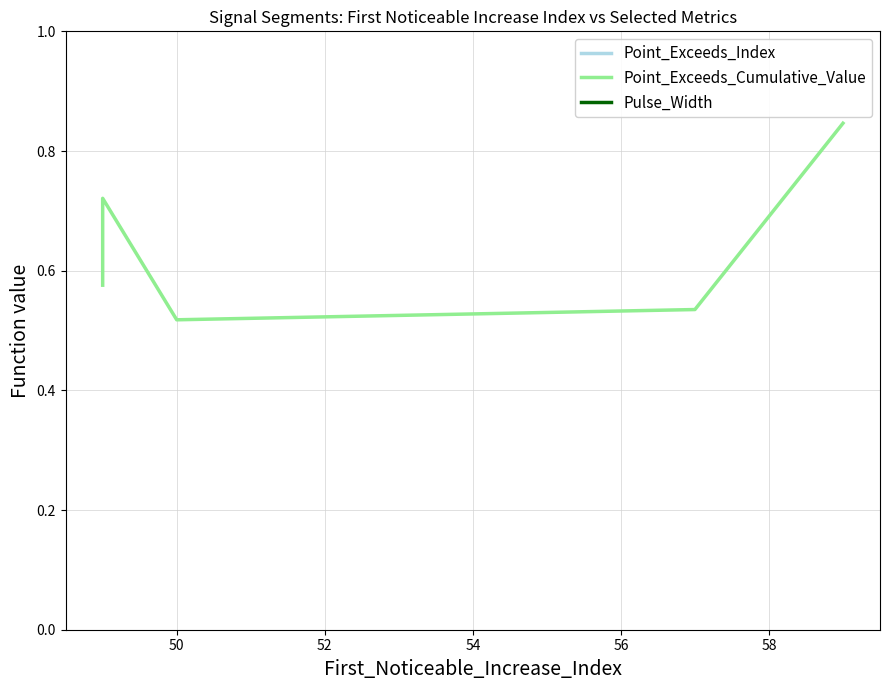

Does the chart display data point markers on the line(s)?

No